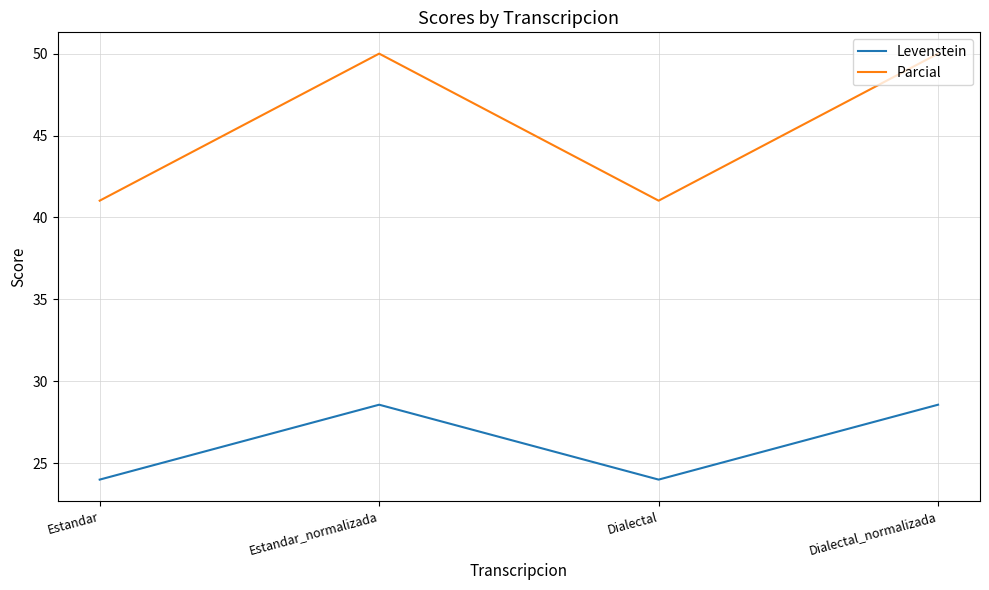

The value of Parcial at Estandar is 71.1. True or false?

False